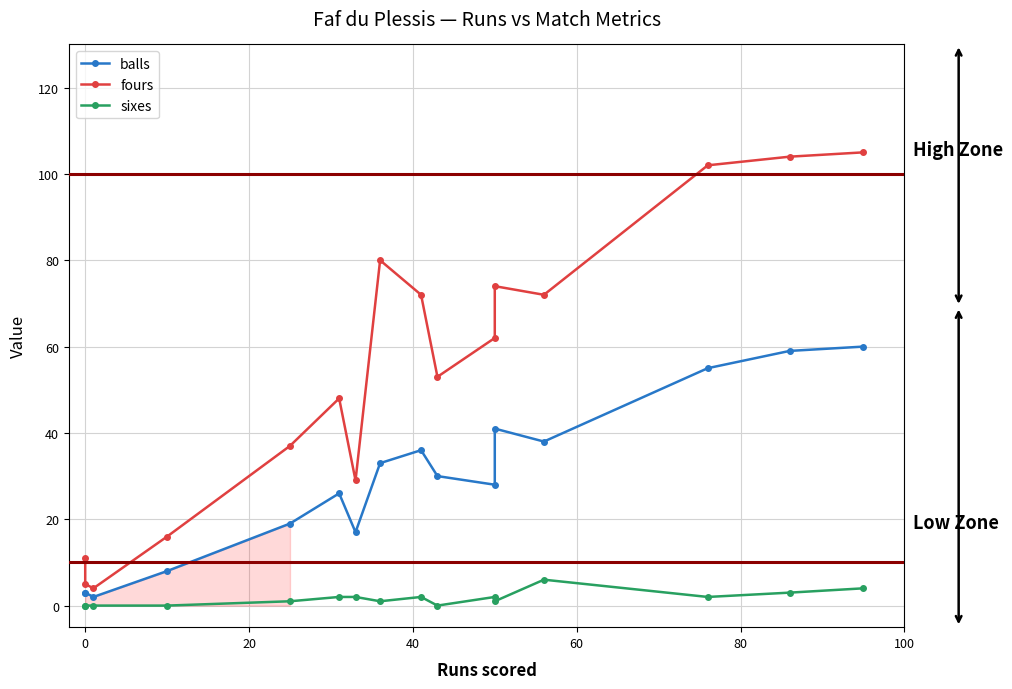

What is the difference between the second highest and second lowest values in the fours series?

99